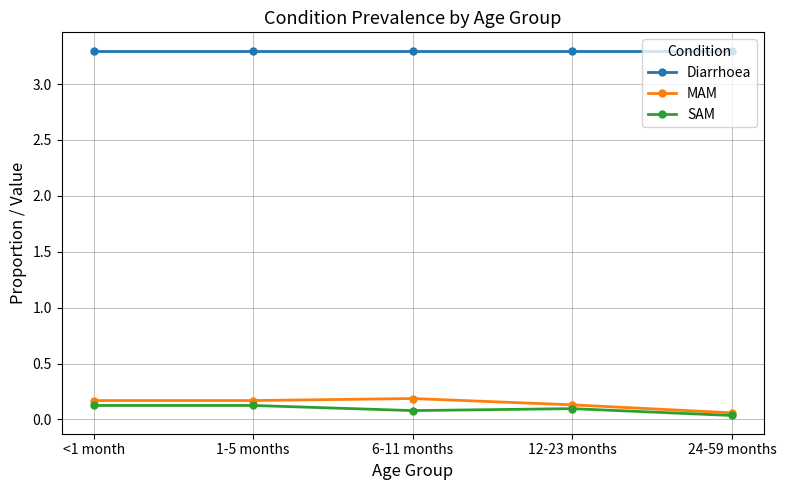

What are all the series names shown in the legend?

Diarrhoea, MAM, SAM